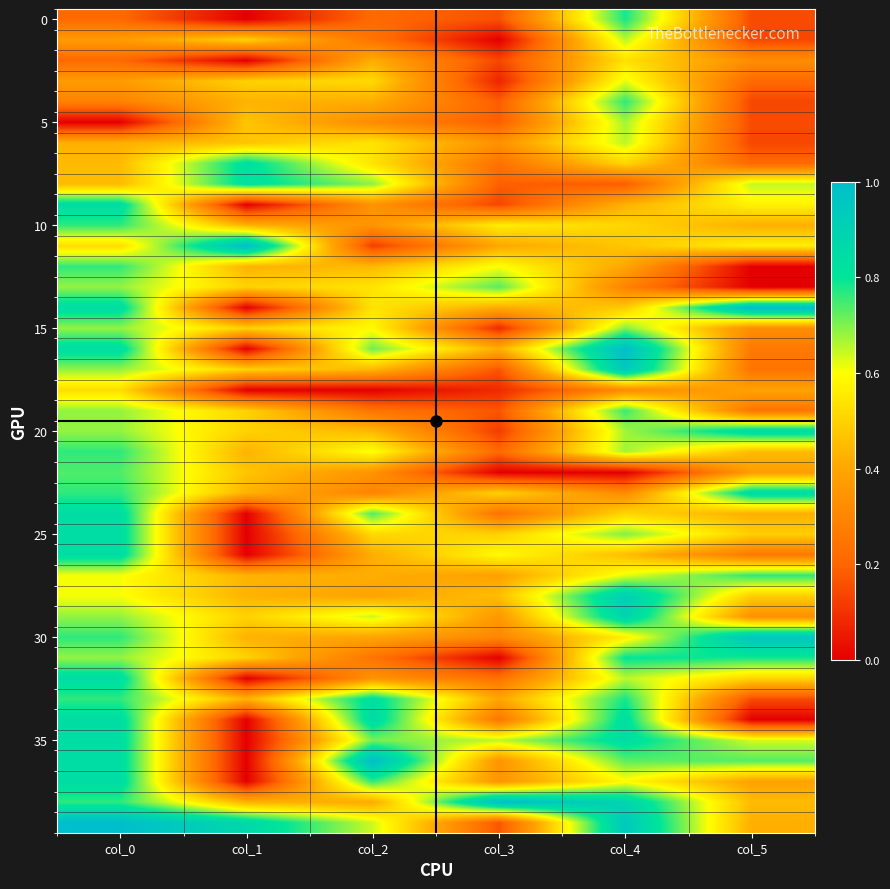

What is the spread (max minus min) of values at col_5?

1.0